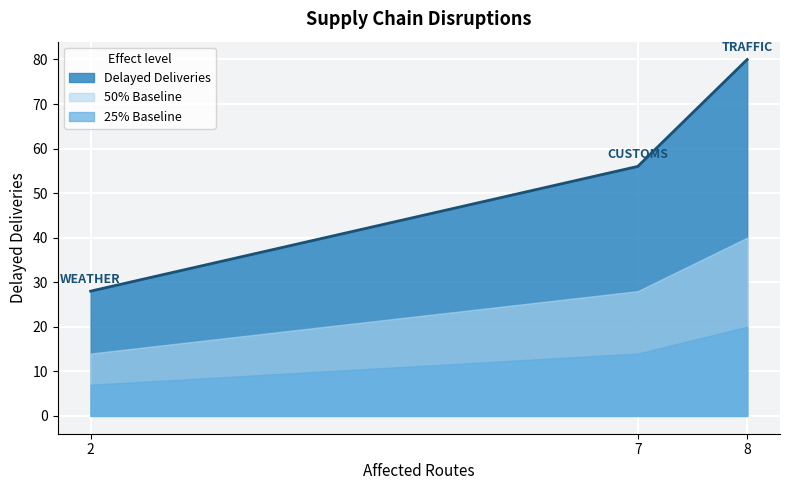

Rank the categories by value from highest to lowest.

8, 7, 2